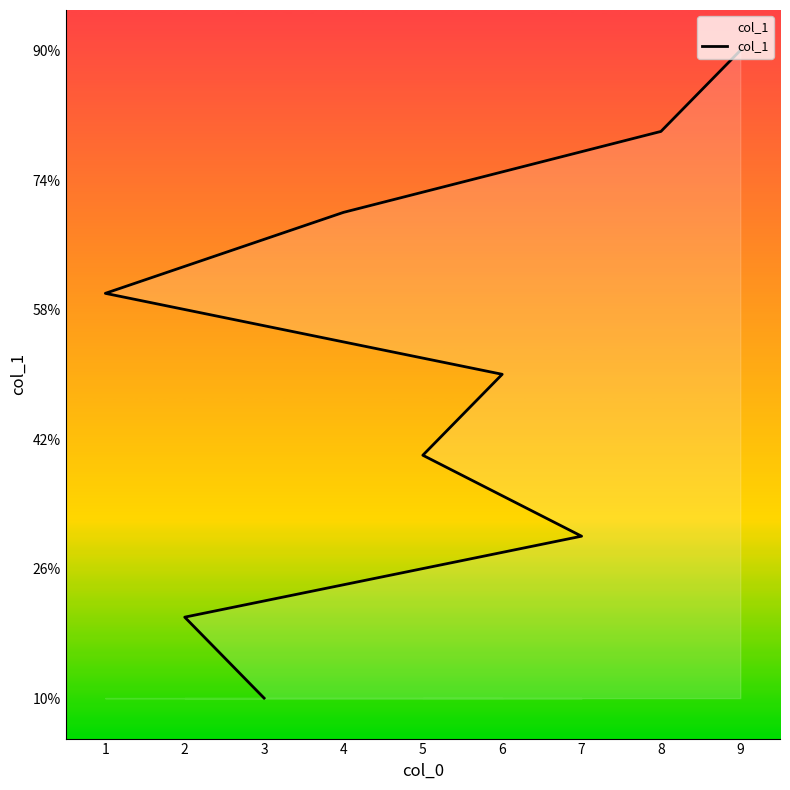

How many data points are above 5?

4